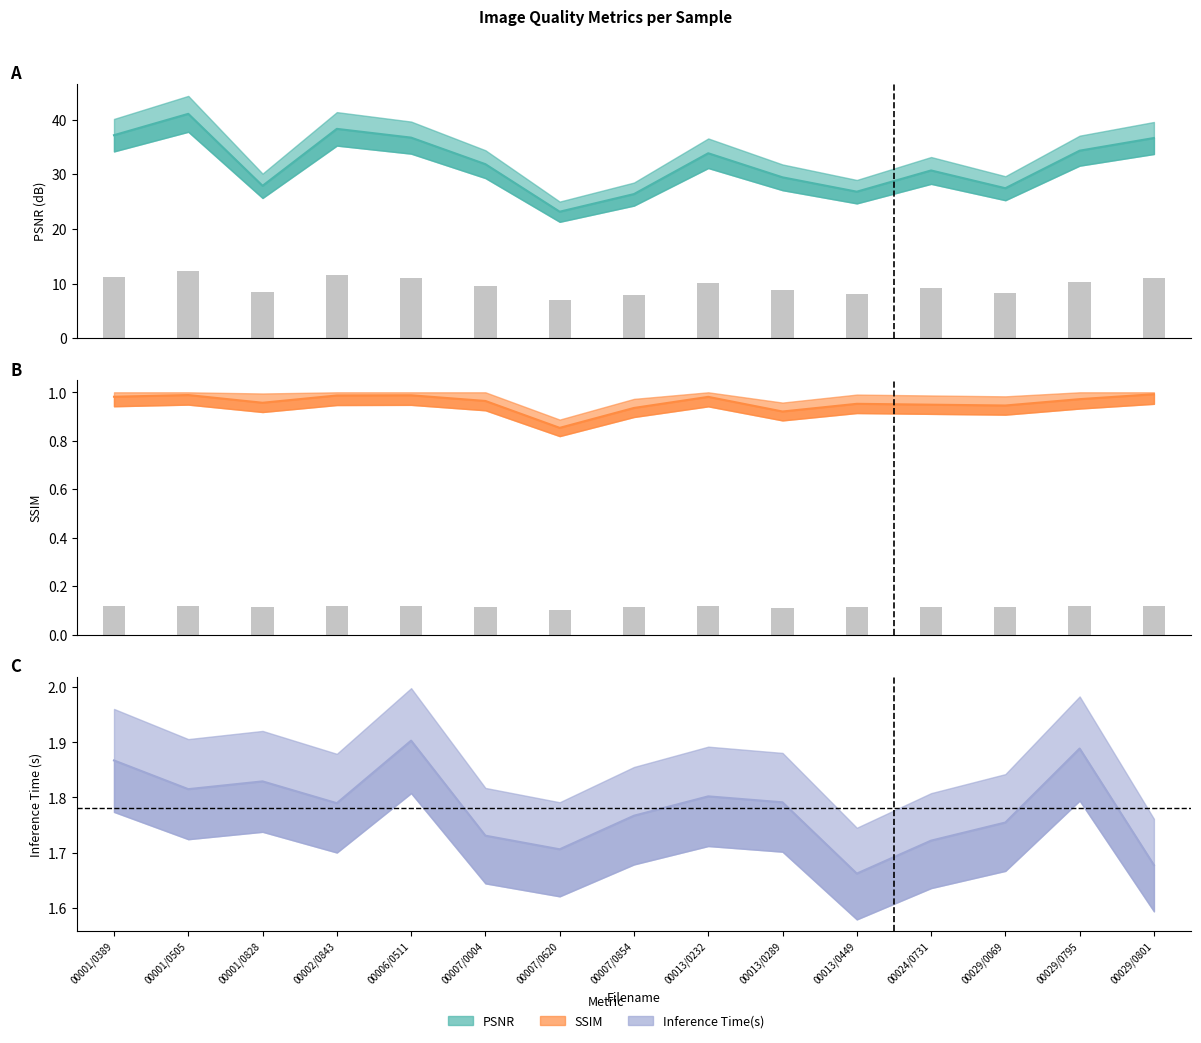

Is it true that Inference Time(s) equals 1.8 at 00013/0232?

True